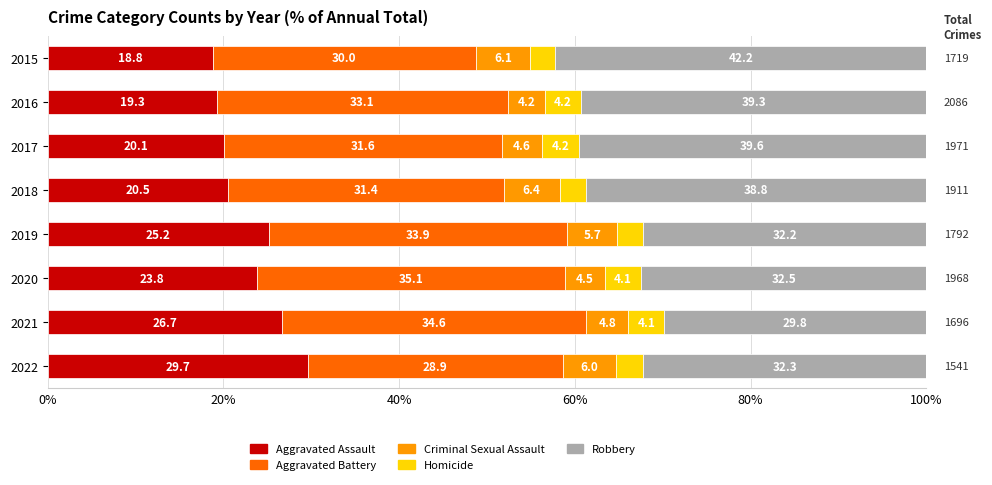

What is the difference between the maximum and minimum values in the Aggravated Assault series?

10.9